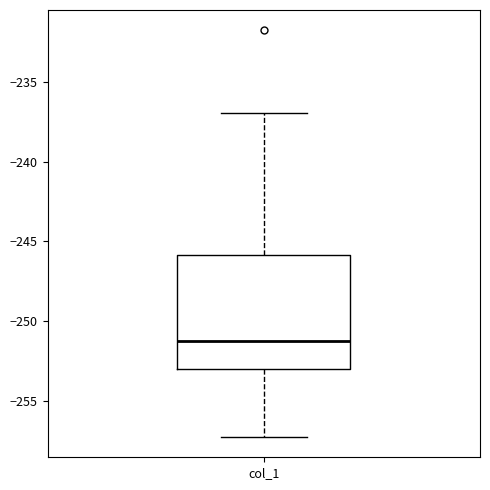

Read this box plot against the y-axis: the position of the median line, the range covered by the box, and the ends of both whiskers. The values are not printed on the chart, so give them approximately, as read against the axis.

median -251.5, box -253.0 to -246.0, whiskers -257.5 to -237.0